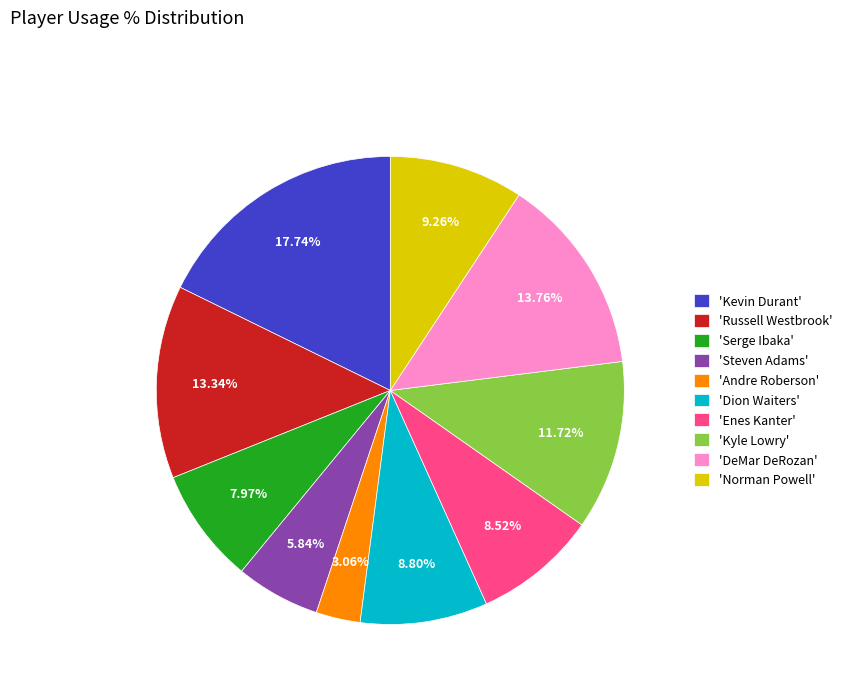

Combined, do 'DeMar DeRozan' and 'Kyle Lowry' account for over 50%?

No